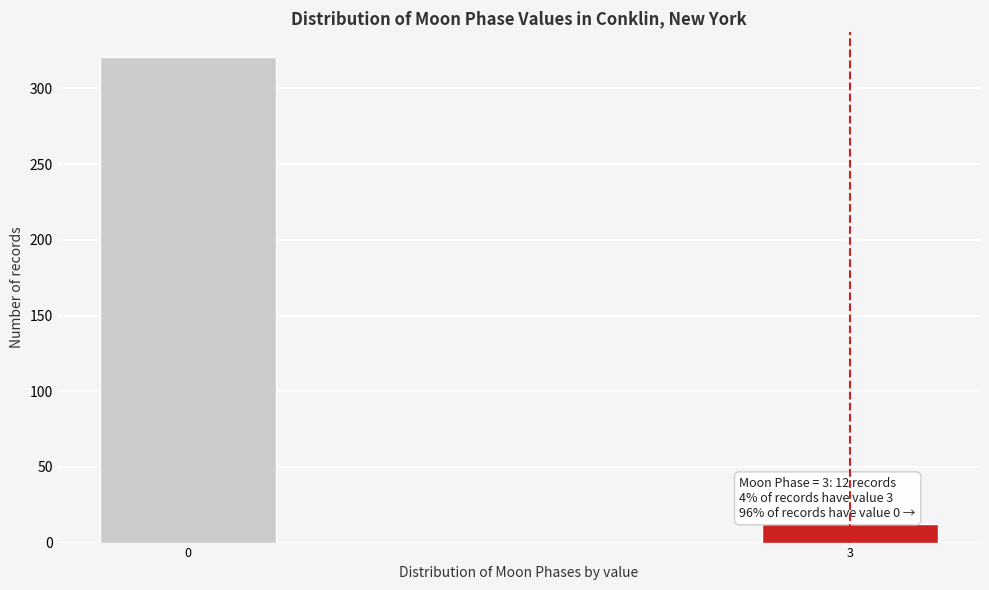

Reading left to right, extract all data points from this chart.

321	12